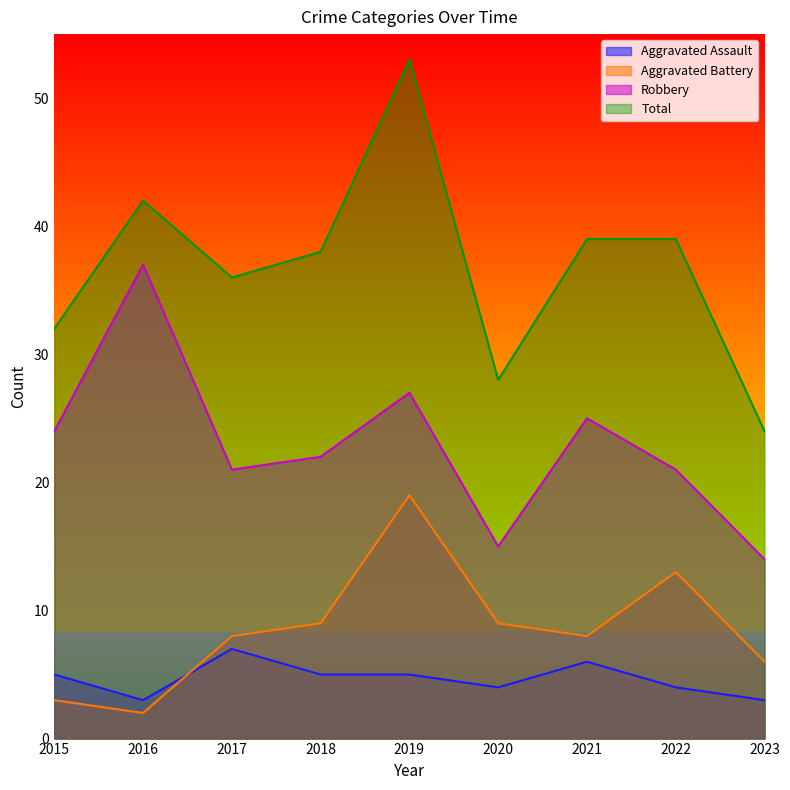

What is the value of the Aggravated Battery point at the 3rd from the left?

8